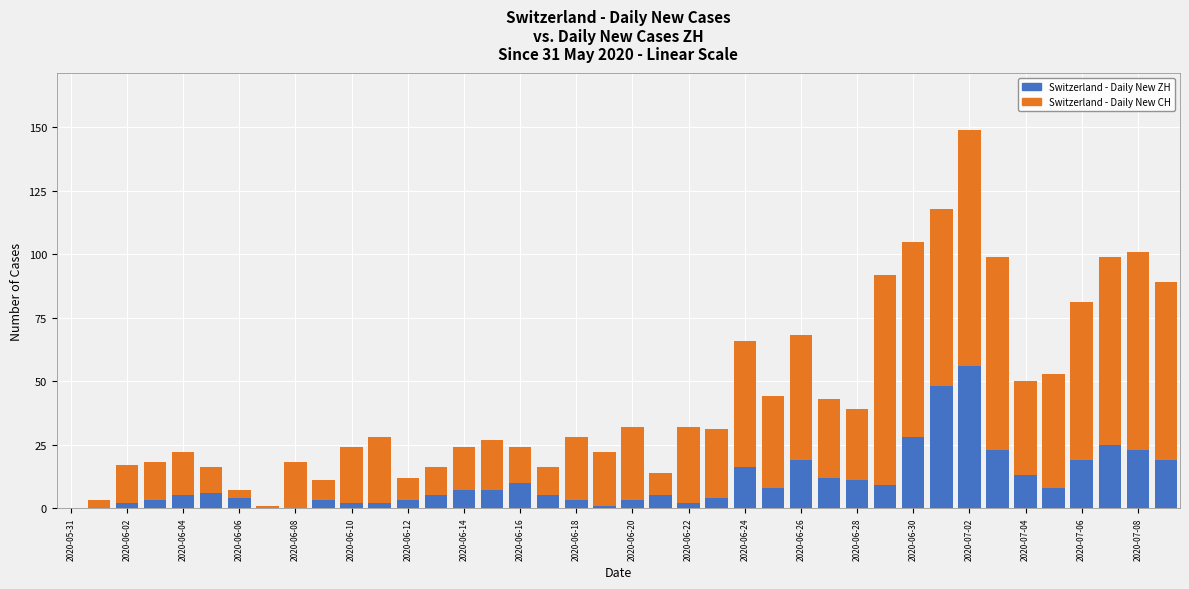

What is the difference between the second highest and second lowest values in the Switzerland - Daily New CH series?

117